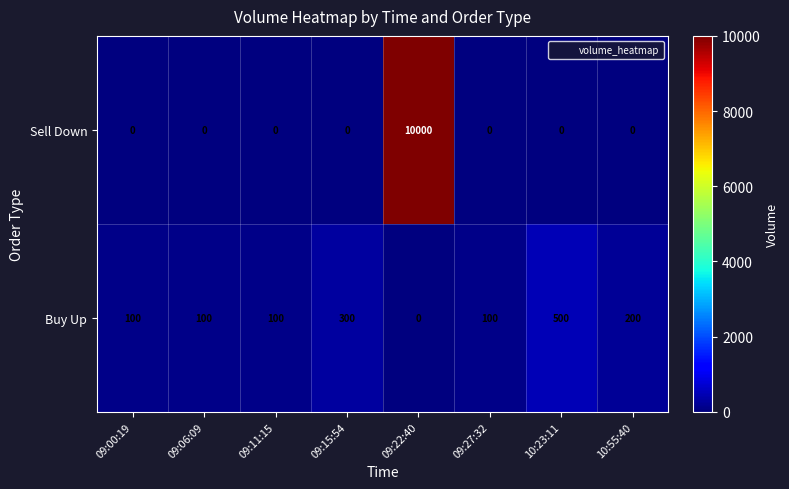

How many data points in Sell Down are above 0?

1